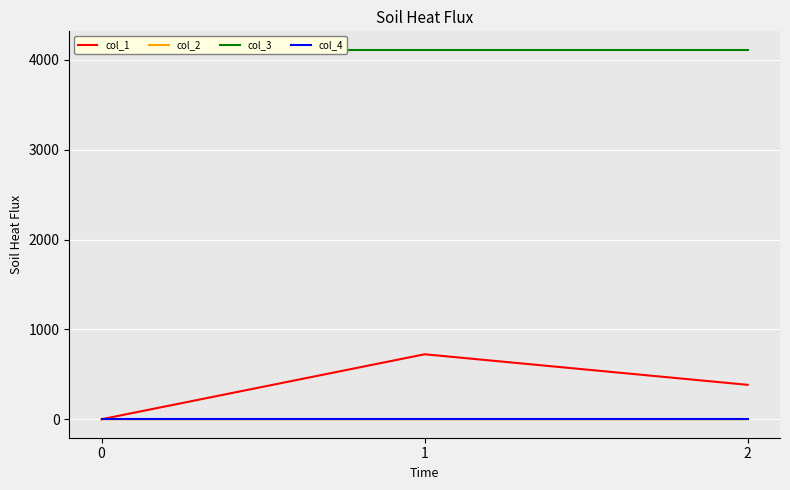

What is the difference between the col_1 values at 1 and 2?

340.1